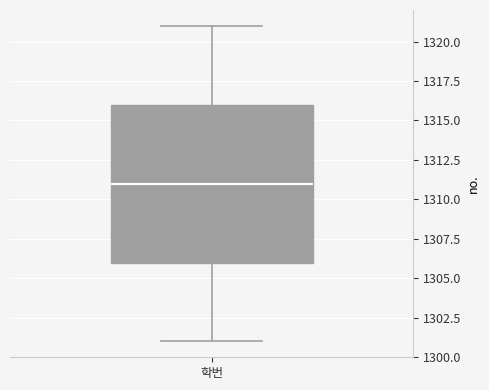

Where is the upper edge of the box for 학번 on the y-axis? The values are not printed on the chart, so give them approximately, as read against the axis.

1316